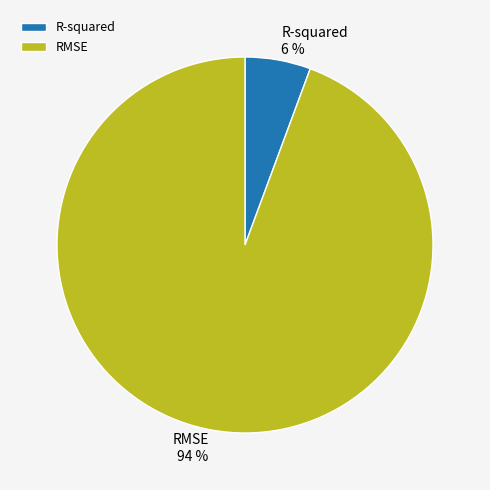

Which has a higher value, RMSE or R-squared?

RMSE